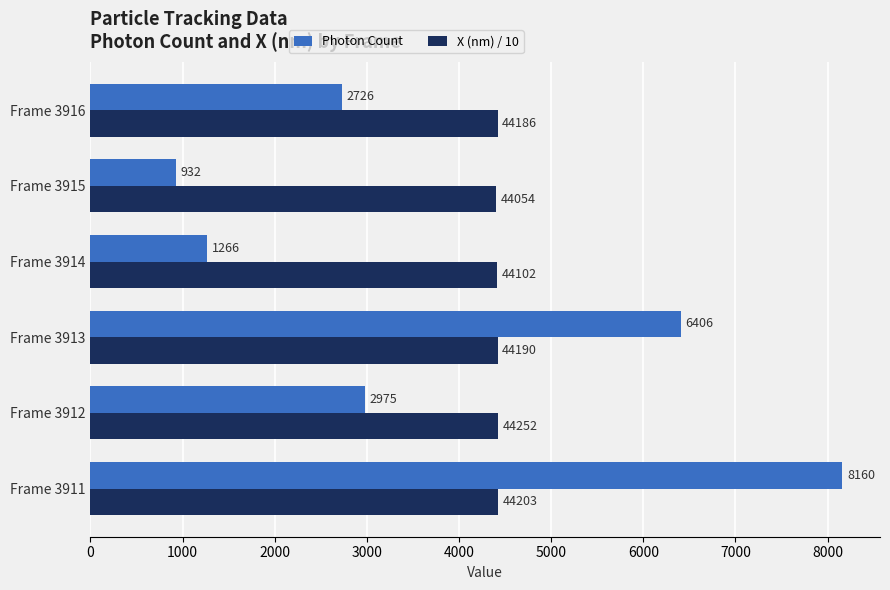

How many series are shown in this chart?

2